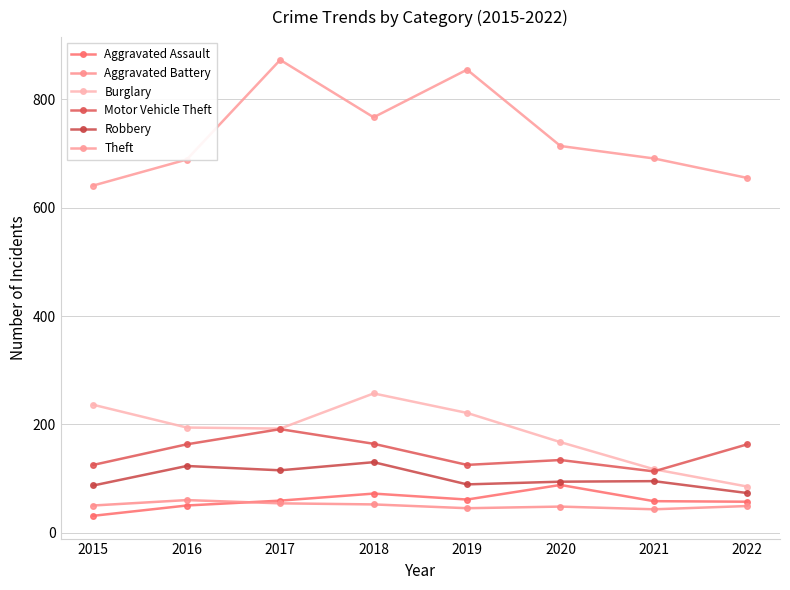

True or false: Theft and Robbery cross at least once.

False